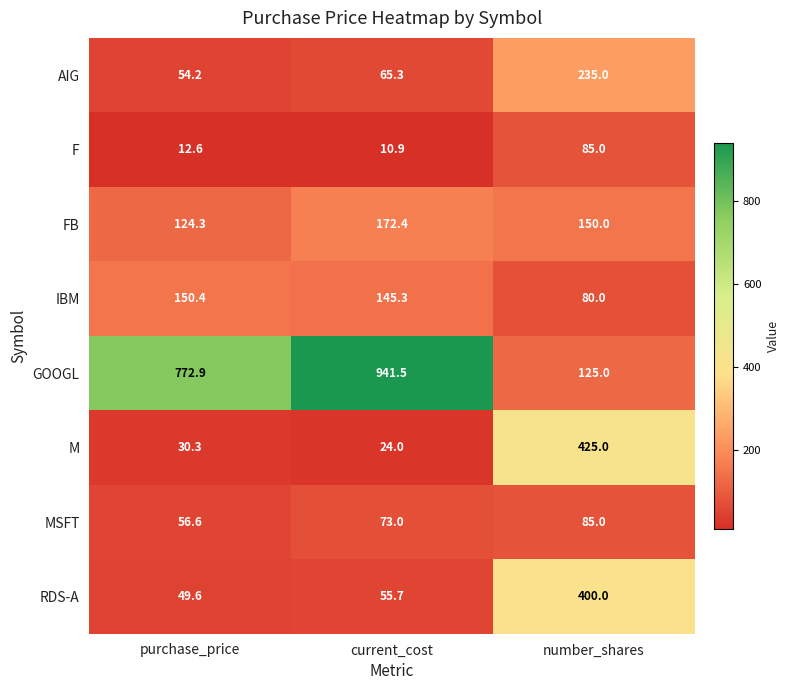

At which label is AIG closest to 144?

current_cost